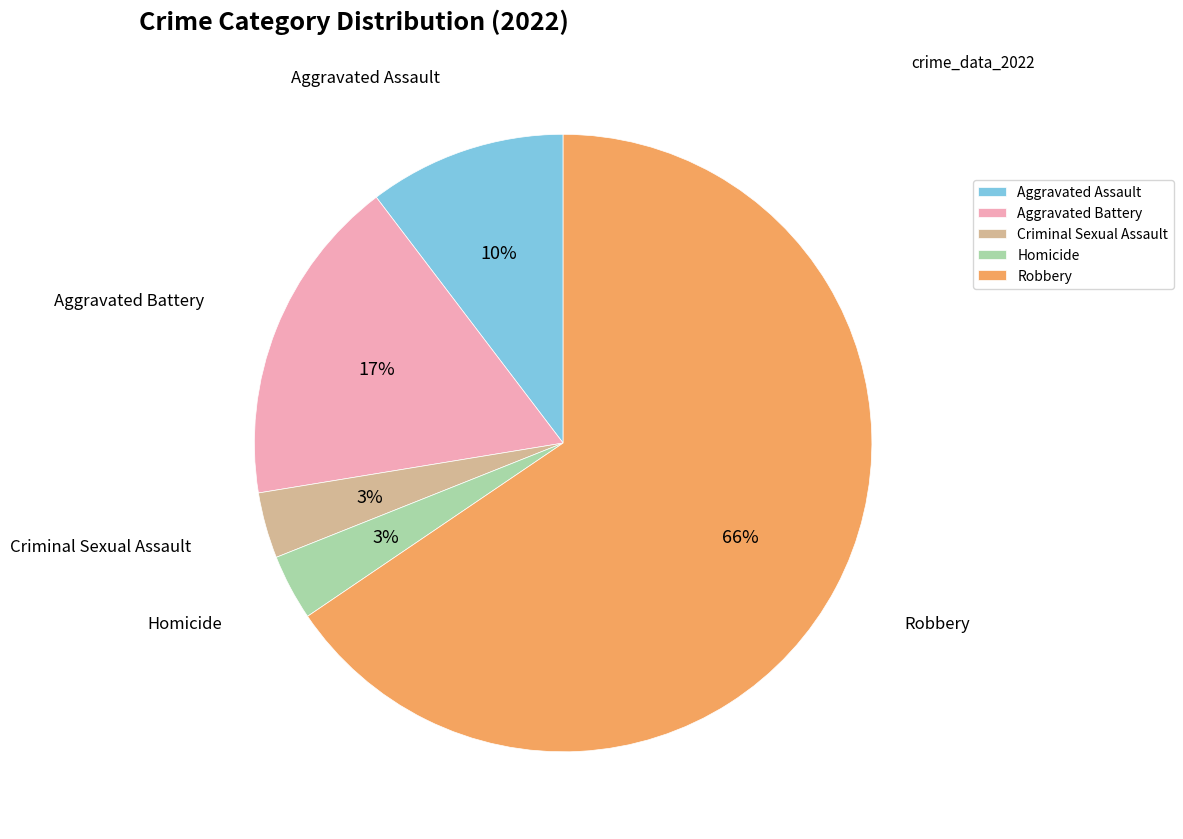

What is the largest slice in the pie chart?

Robbery